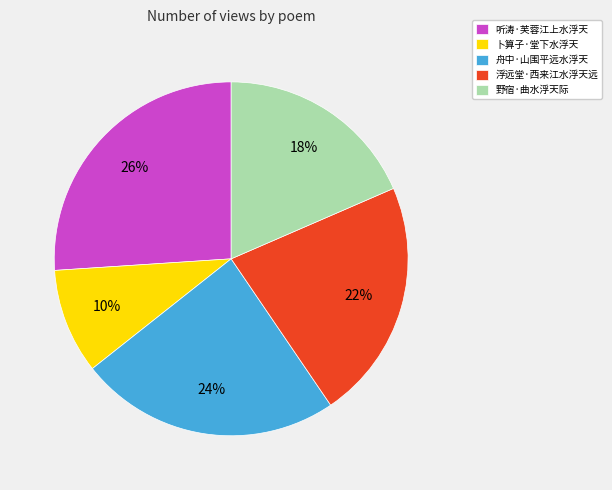

Combined, do 卜算子·堂下水浮天 and 舟中·山围平远水浮天 account for over 50%?

No